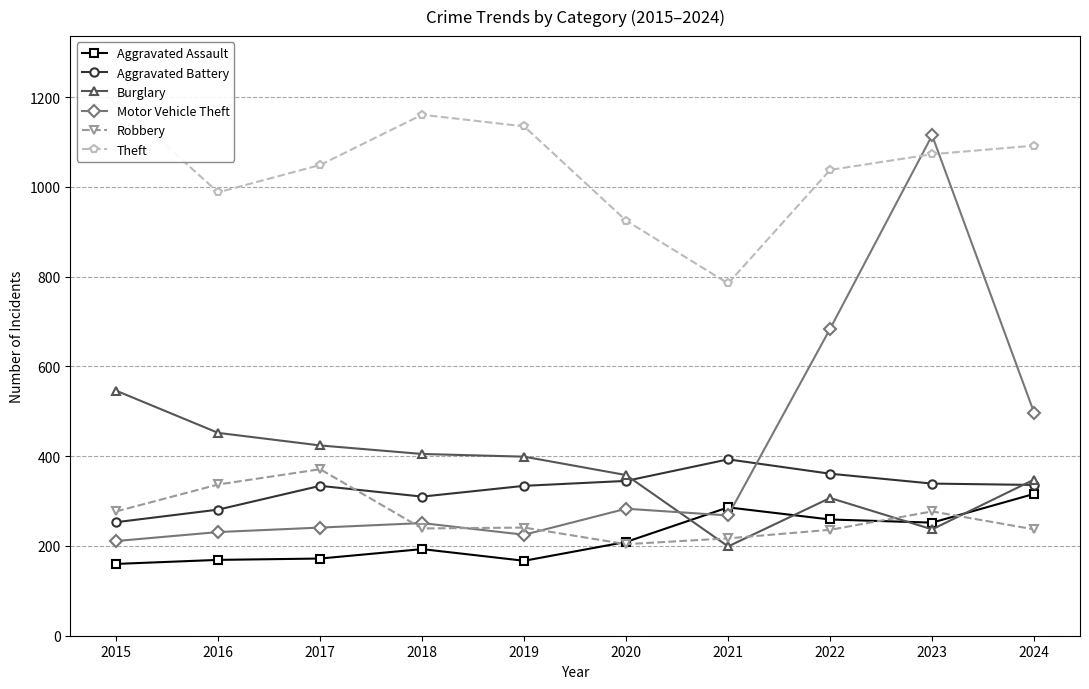

Rank the series at 2020 from highest to lowest value.

Theft, Burglary, Aggravated Battery, Motor Vehicle Theft, Aggravated Assault, Robbery